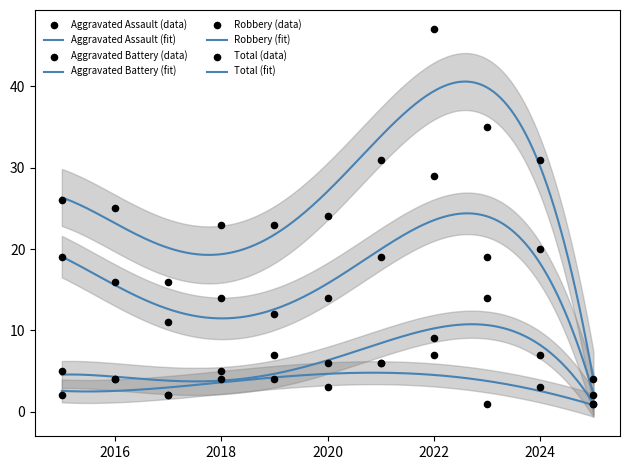

Which series has the widest spread of Y values?

Total